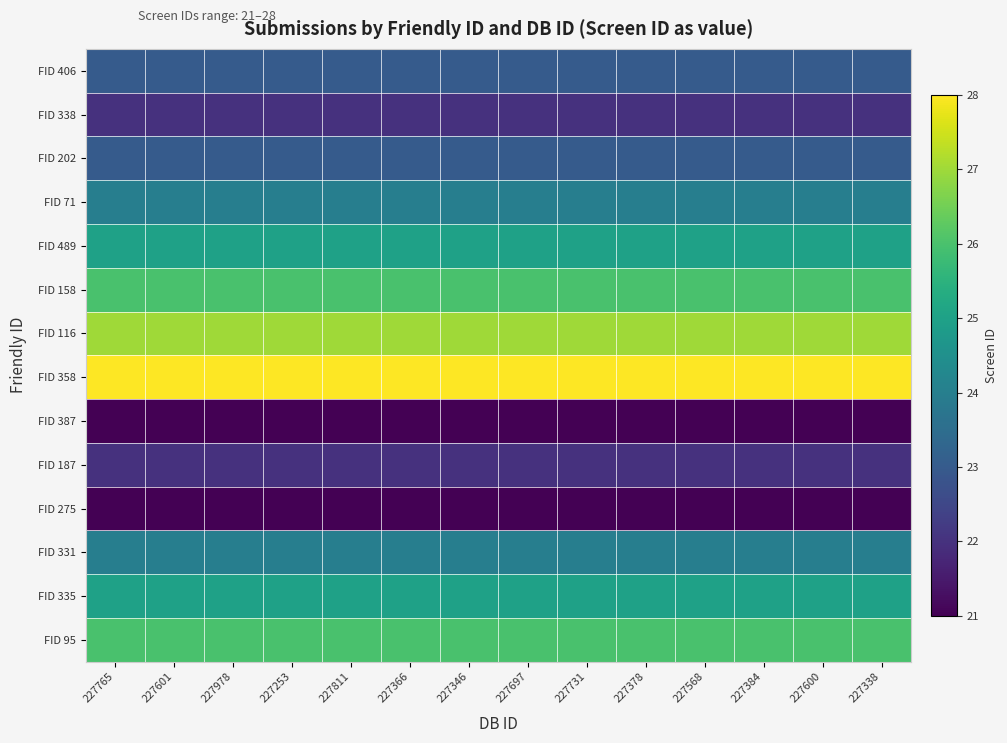

Reading left to right, transcribe all the data shown in this chart.

FID 406: 227765=23	227601=23	227978=23	227253=23	227811=23	227366=23	227346=23	227697=23	227731=23	227378=23	227568=23	227384=23	227600=23	227338=23
FID 338: 227765=22	227601=22	227978=22	227253=22	227811=22	227366=22	227346=22	227697=22	227731=22	227378=22	227568=22	227384=22	227600=22	227338=22
FID 202: 227765=23	227601=23	227978=23	227253=23	227811=23	227366=23	227346=23	227697=23	227731=23	227378=23	227568=23	227384=23	227600=23	227338=23
FID 71: 227765=24	227601=24	227978=24	227253=24	227811=24	227366=24	227346=24	227697=24	227731=24	227378=24	227568=24	227384=24	227600=24	227338=24
FID 489: 227765=25	227601=25	227978=25	227253=25	227811=25	227366=25	227346=25	227697=25	227731=25	227378=25	227568=25	227384=25	227600=25	227338=25
FID 158: 227765=26	227601=26	227978=26	227253=26	227811=26	227366=26	227346=26	227697=26	227731=26	227378=26	227568=26	227384=26	227600=26	227338=26
FID 116: 227765=27	227601=27	227978=27	227253=27	227811=27	227366=27	227346=27	227697=27	227731=27	227378=27	227568=27	227384=27	227600=27	227338=27
FID 358: 227765=28	227601=28	227978=28	227253=28	227811=28	227366=28	227346=28	227697=28	227731=28	227378=28	227568=28	227384=28	227600=28	227338=28
FID 387: 227765=21	227601=21	227978=21	227253=21	227811=21	227366=21	227346=21	227697=21	227731=21	227378=21	227568=21	227384=21	227600=21	227338=21
FID 187: 227765=22	227601=22	227978=22	227253=22	227811=22	227366=22	227346=22	227697=22	227731=22	227378=22	227568=22	227384=22	227600=22	227338=22
FID 275: 227765=21	227601=21	227978=21	227253=21	227811=21	227366=21	227346=21	227697=21	227731=21	227378=21	227568=21	227384=21	227600=21	227338=21
FID 331: 227765=24	227601=24	227978=24	227253=24	227811=24	227366=24	227346=24	227697=24	227731=24	227378=24	227568=24	227384=24	227600=24	227338=24
FID 335: 227765=25	227601=25	227978=25	227253=25	227811=25	227366=25	227346=25	227697=25	227731=25	227378=25	227568=25	227384=25	227600=25	227338=25
FID 95: 227765=26	227601=26	227978=26	227253=26	227811=26	227366=26	227346=26	227697=26	227731=26	227378=26	227568=26	227384=26	227600=26	227338=26